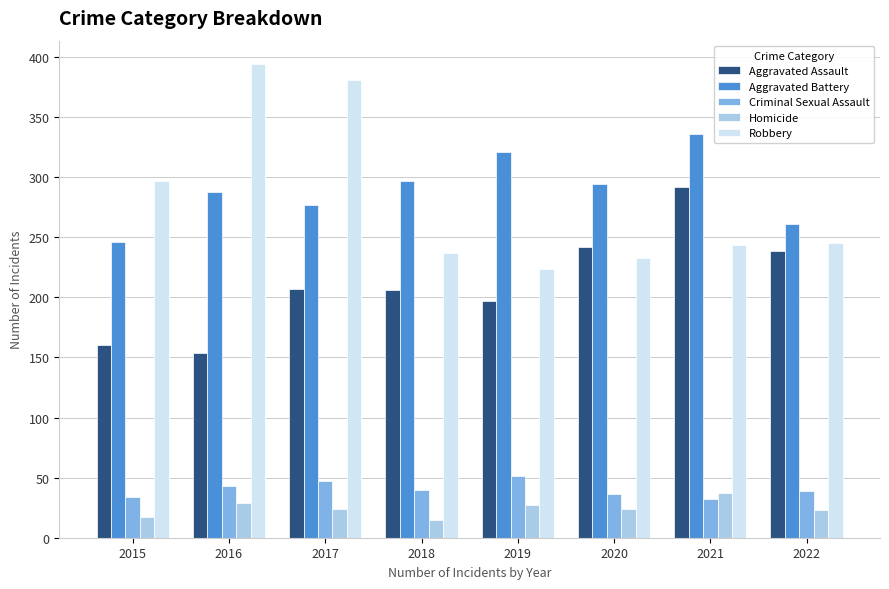

Which series has the widest spread of values?

Robbery